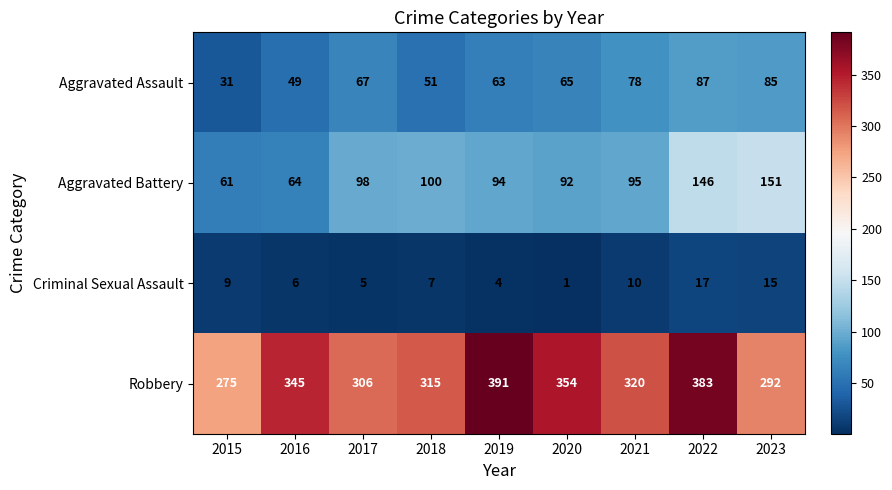

What is the greatest value displayed?

391